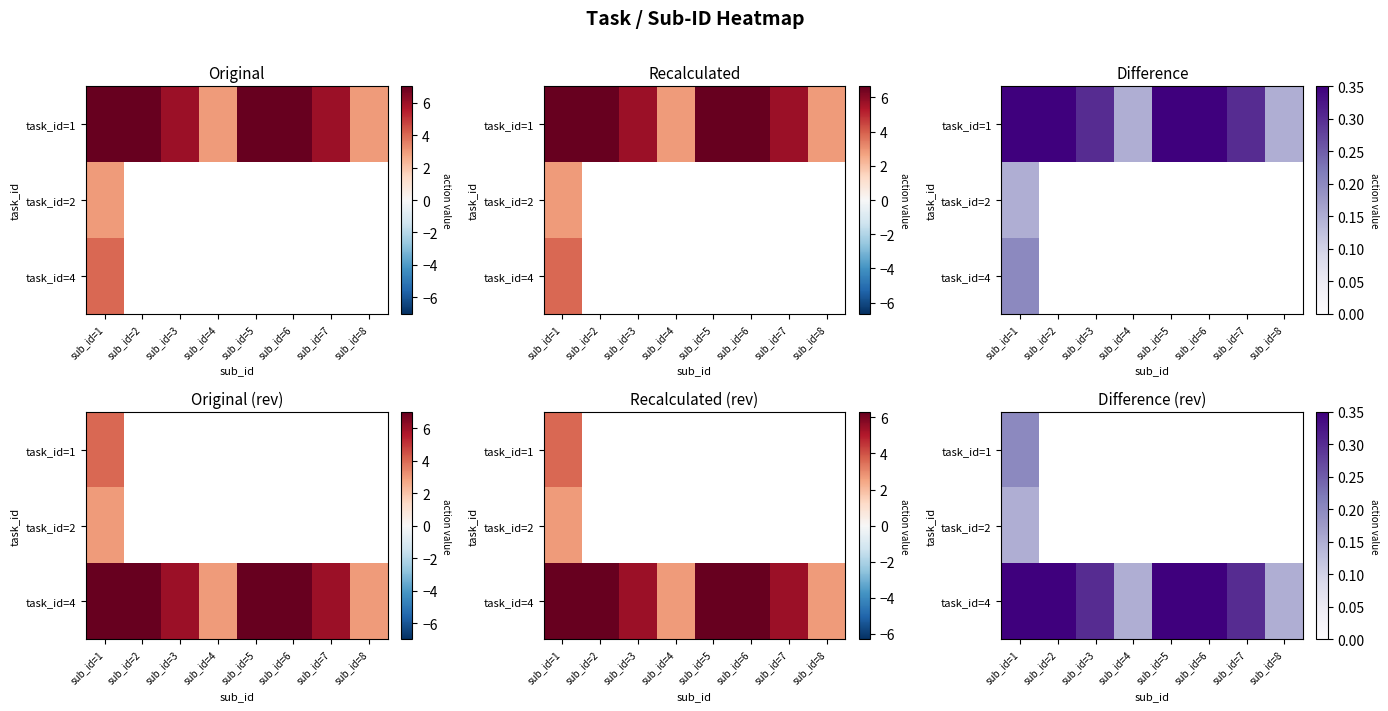

How many categories are shown in the chart?

8